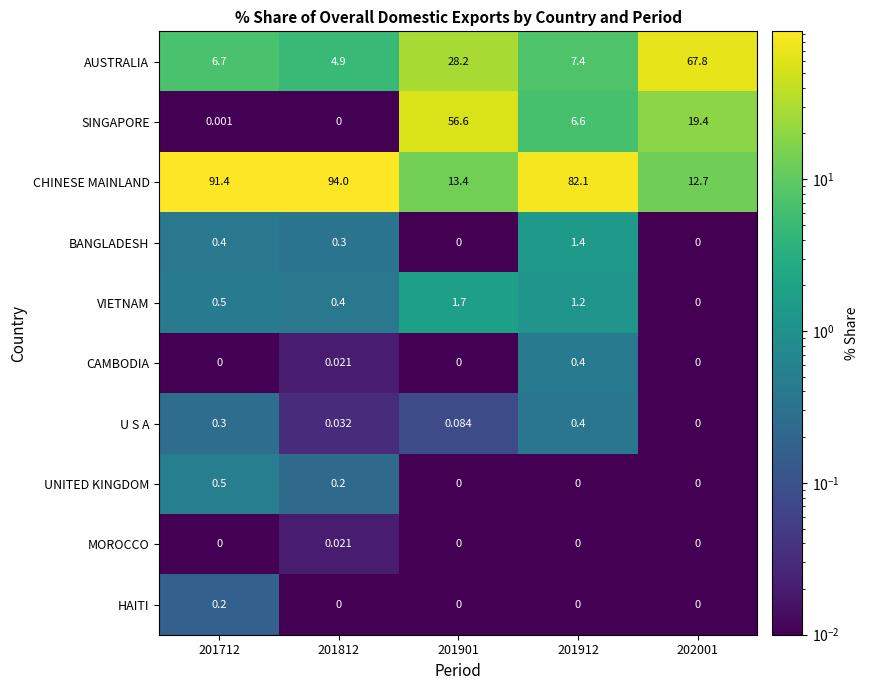

Which series changed the most between 201812 and 201912?

CHINESE MAINLAND